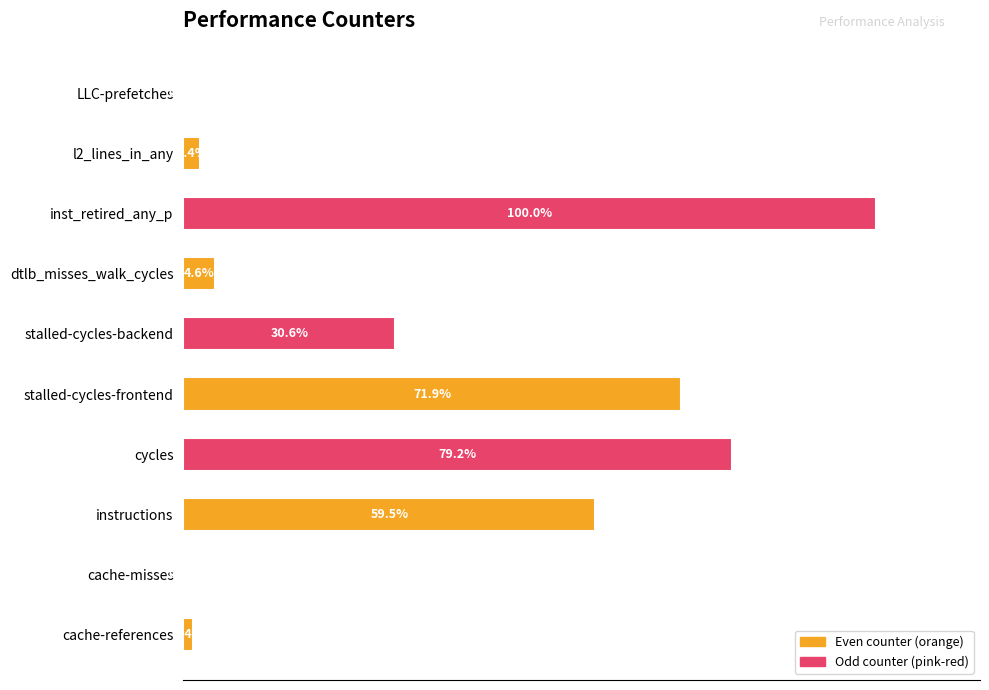

Which has a higher value, l2_lines_in_any or stalled-cycles-frontend?

stalled-cycles-frontend